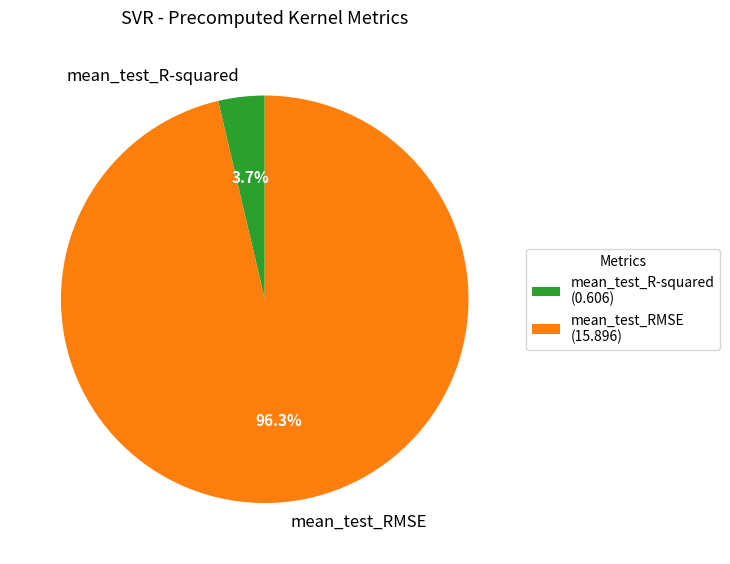

To the nearest percent, what percentage of the pie is mean_test_RMSE?

96%